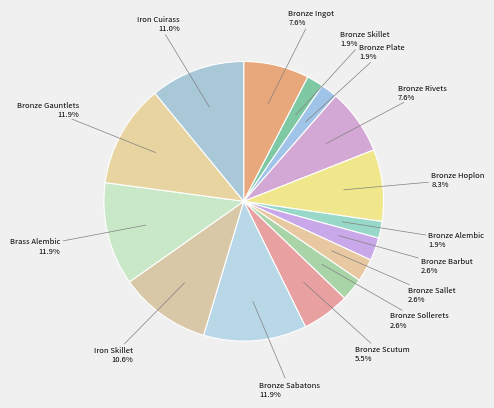

How many segments does this pie chart have?

15